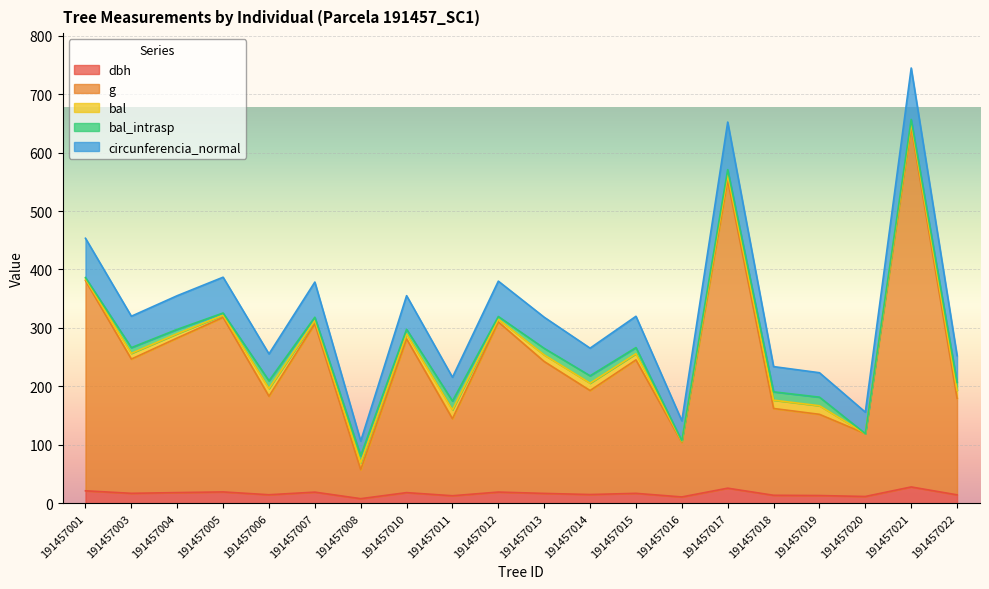

True or false: circunferencia_normal has more than 0 points higher than both neighbors.

True